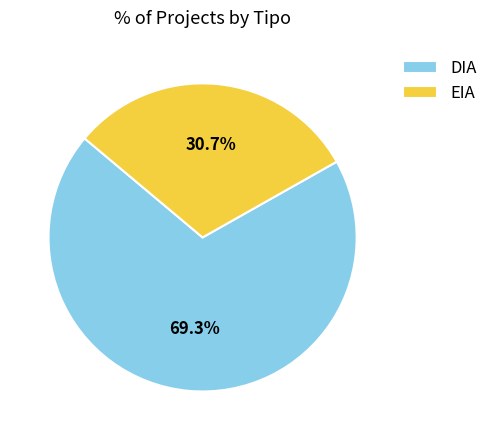

What percentage is the DIA slice, to the nearest percent?

69%